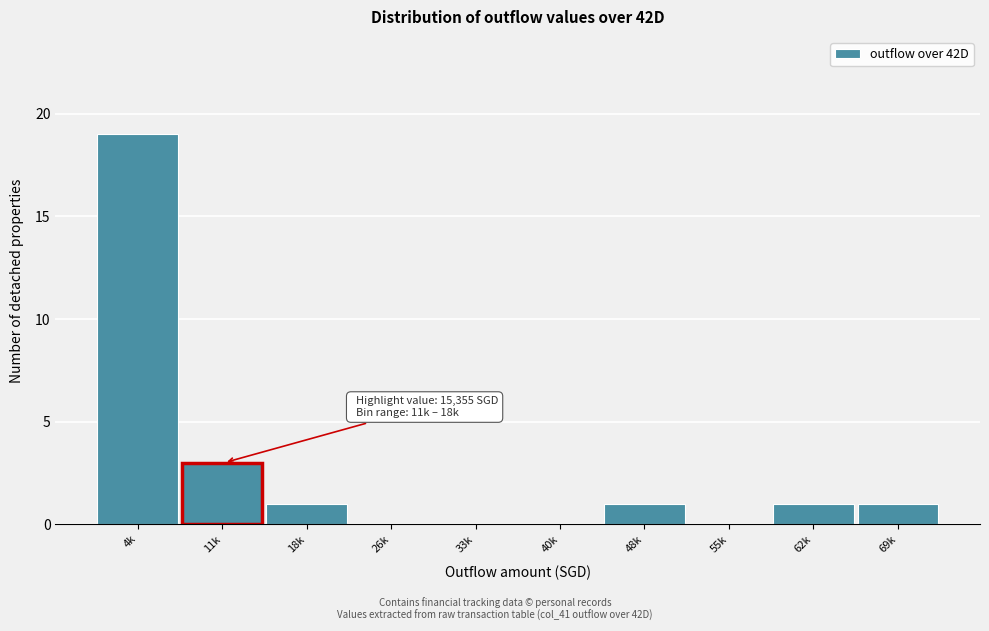

Reading left to right, transcribe all the data shown in this chart.

4k=19	11k=3	18k=1	26k=0	33k=0	40k=0	48k=1	55k=0	62k=1	69k=1